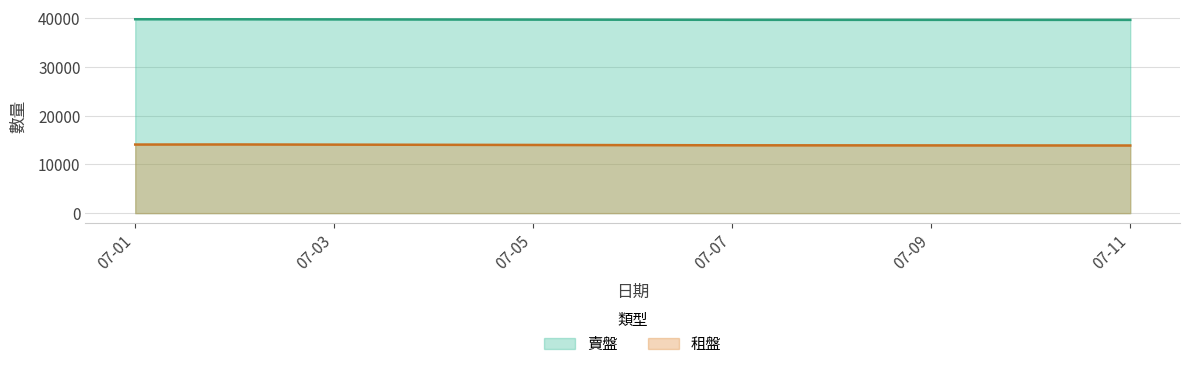

Rank the series by their maximum value, from lowest to highest.

租盤, 賣盤